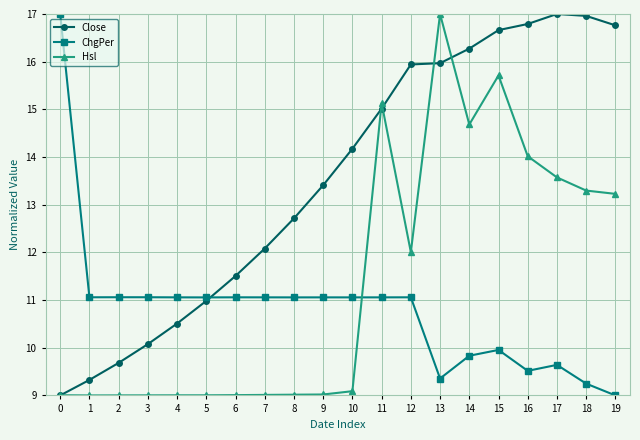

Rank the series by their average value, from highest to lowest.

Close, Hsl, ChgPer